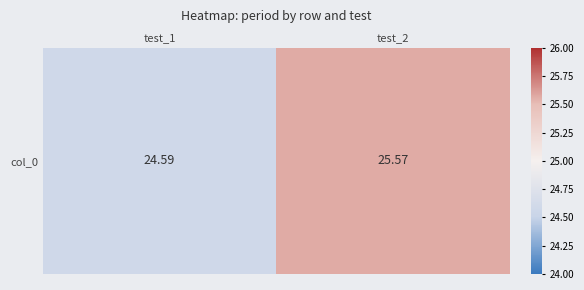

The chart shows a value of 8.2 at test_2. True or false?

False